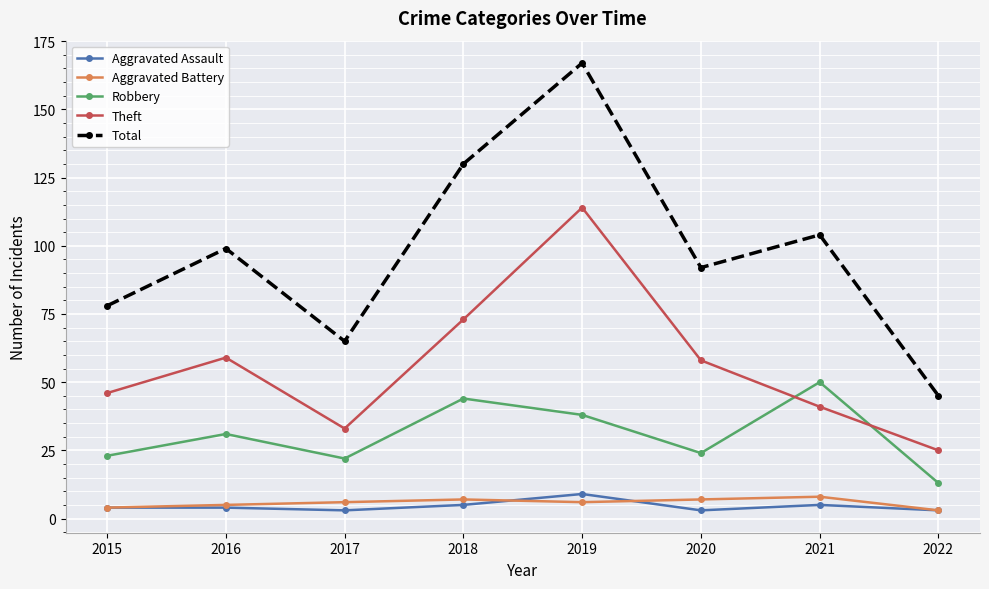

Reading left to right, extract all data points from this chart.

Aggravated Assault: 4	4	3	5	9	3	5	3
Aggravated Battery: 4	5	6	7	6	7	8	3
Robbery: 23	31	22	44	38	24	50	13
Theft: 46	59	33	73	114	58	41	25
Total: 78	99	65	130	167	92	104	45